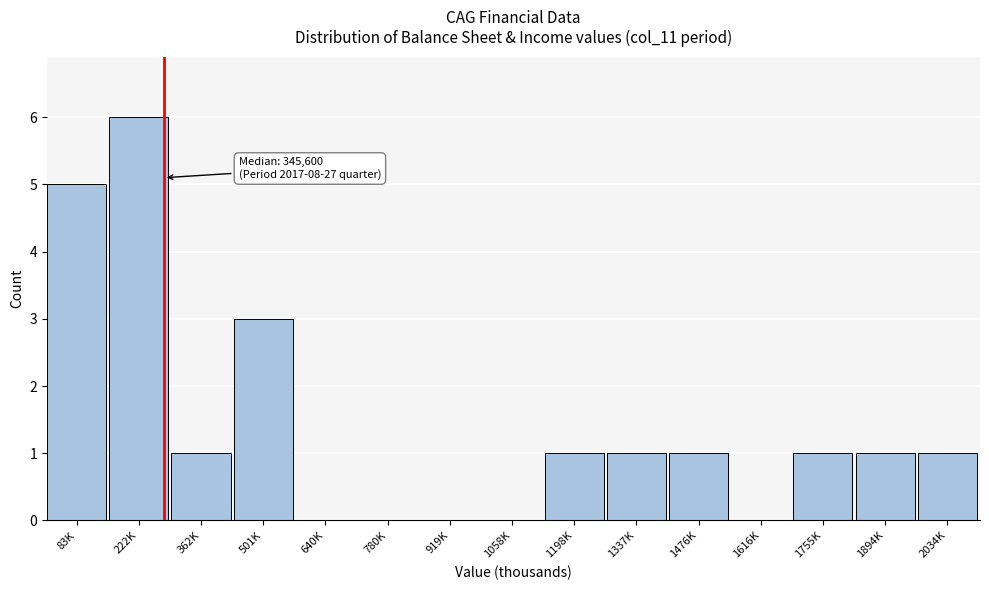

Reading left to right, list all the values displayed in this chart.

83K=5	222K=6	362K=1	501K=3	640K=0	780K=0	919K=0	1058K=0	1198K=1	1337K=1	1476K=1	1616K=0	1755K=1	1894K=1	2034K=1